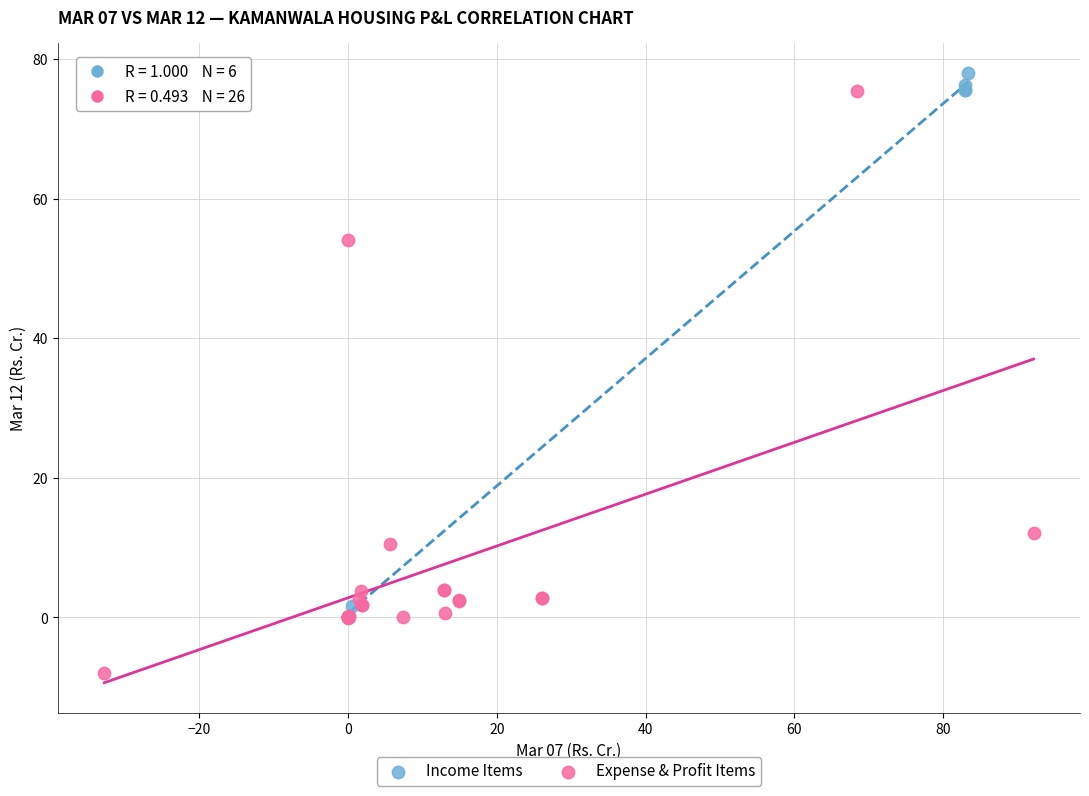

Which series contains the highest Y value?

Income Items